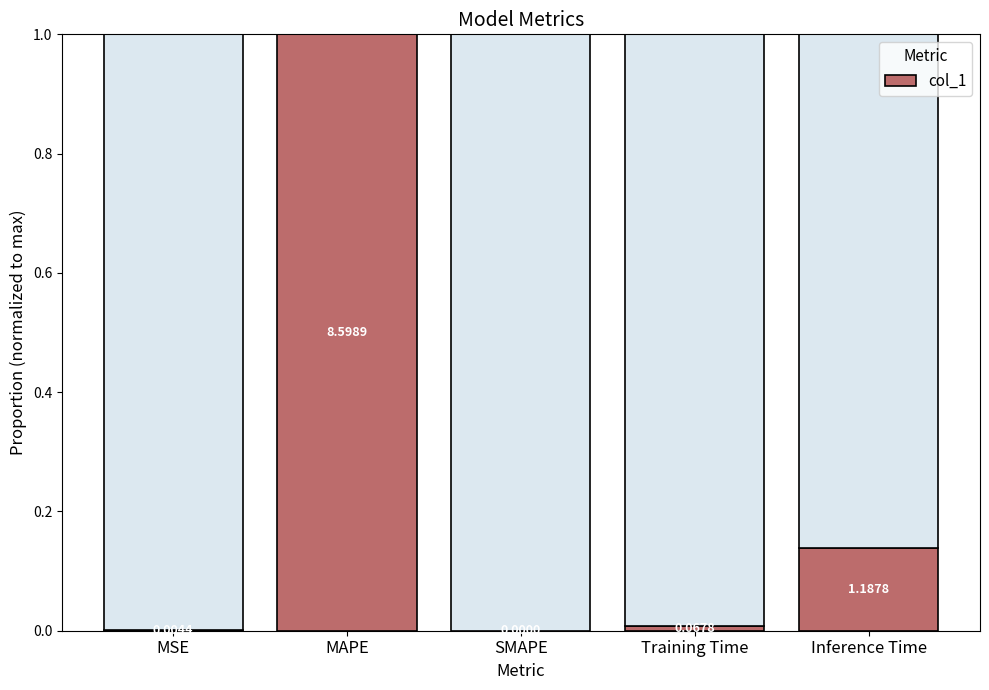

Is it true that the value at SMAPE is -0.6?

False